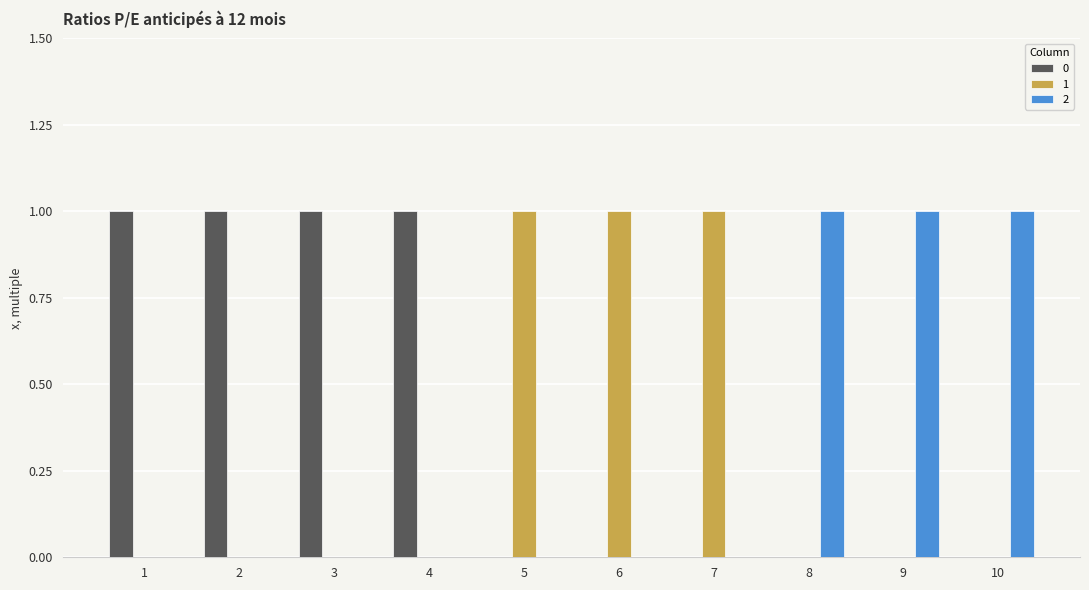

Is the value of 2 at 5 greater than the value of 1 at 5?

No